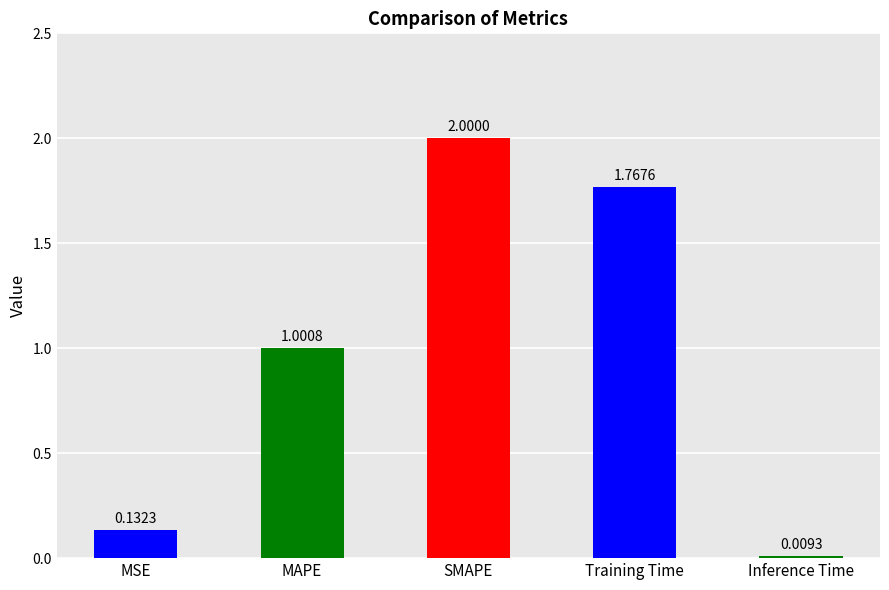

Which label corresponds to the smallest value in the chart?

Inference Time